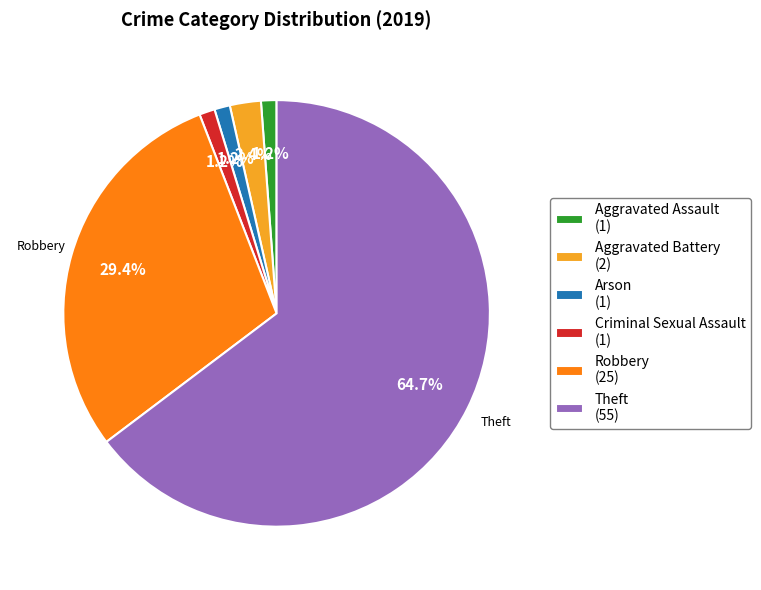

Is there any slice that represents more than half of the pie?

Yes